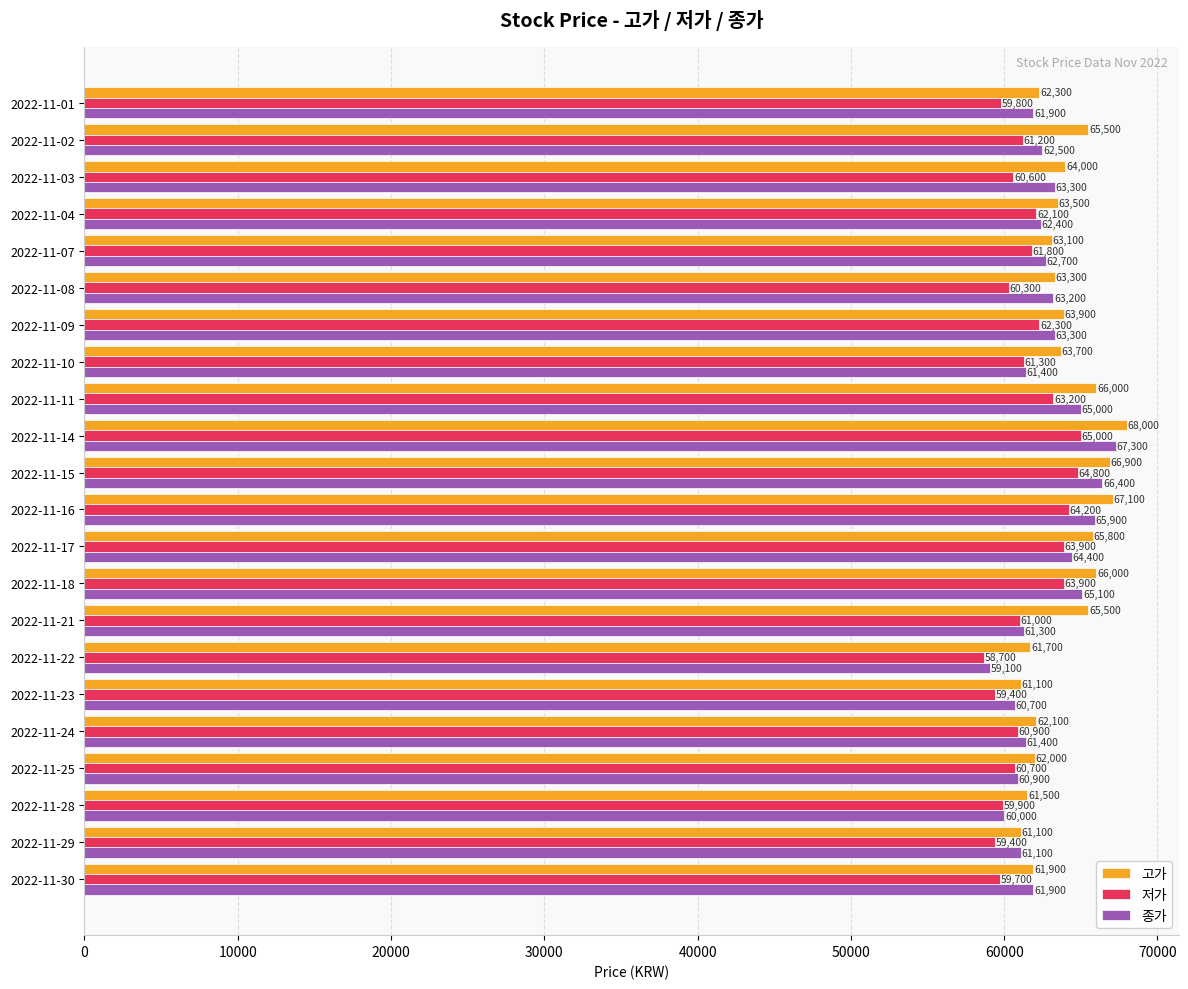

At which category is the sum across all series the highest?

2022-11-14